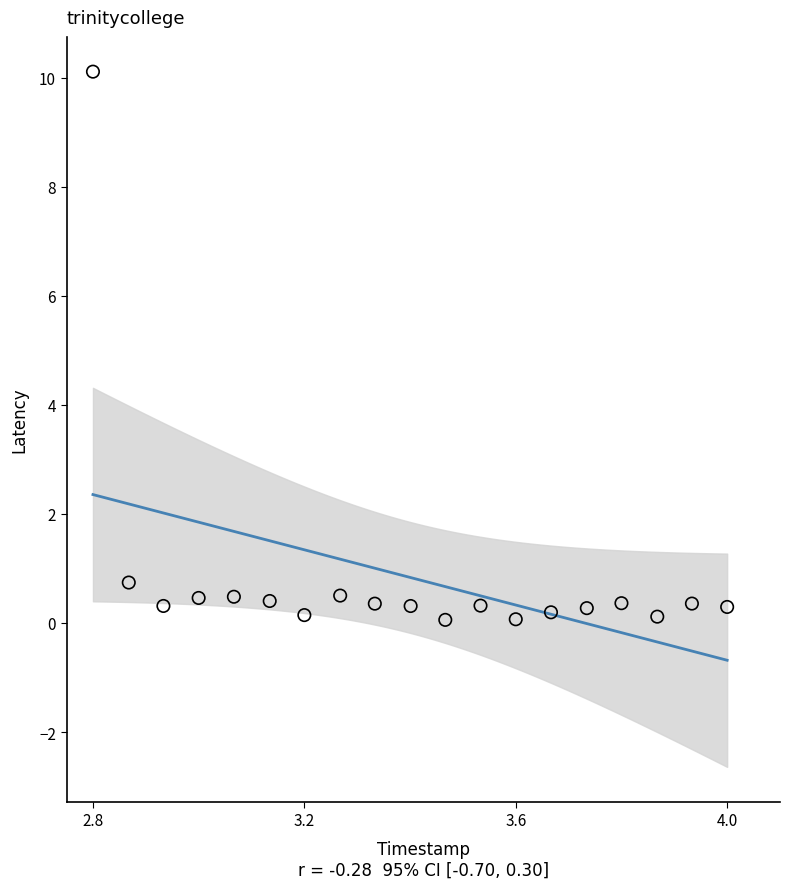

What is the range of X values (max minus min)?

1.2